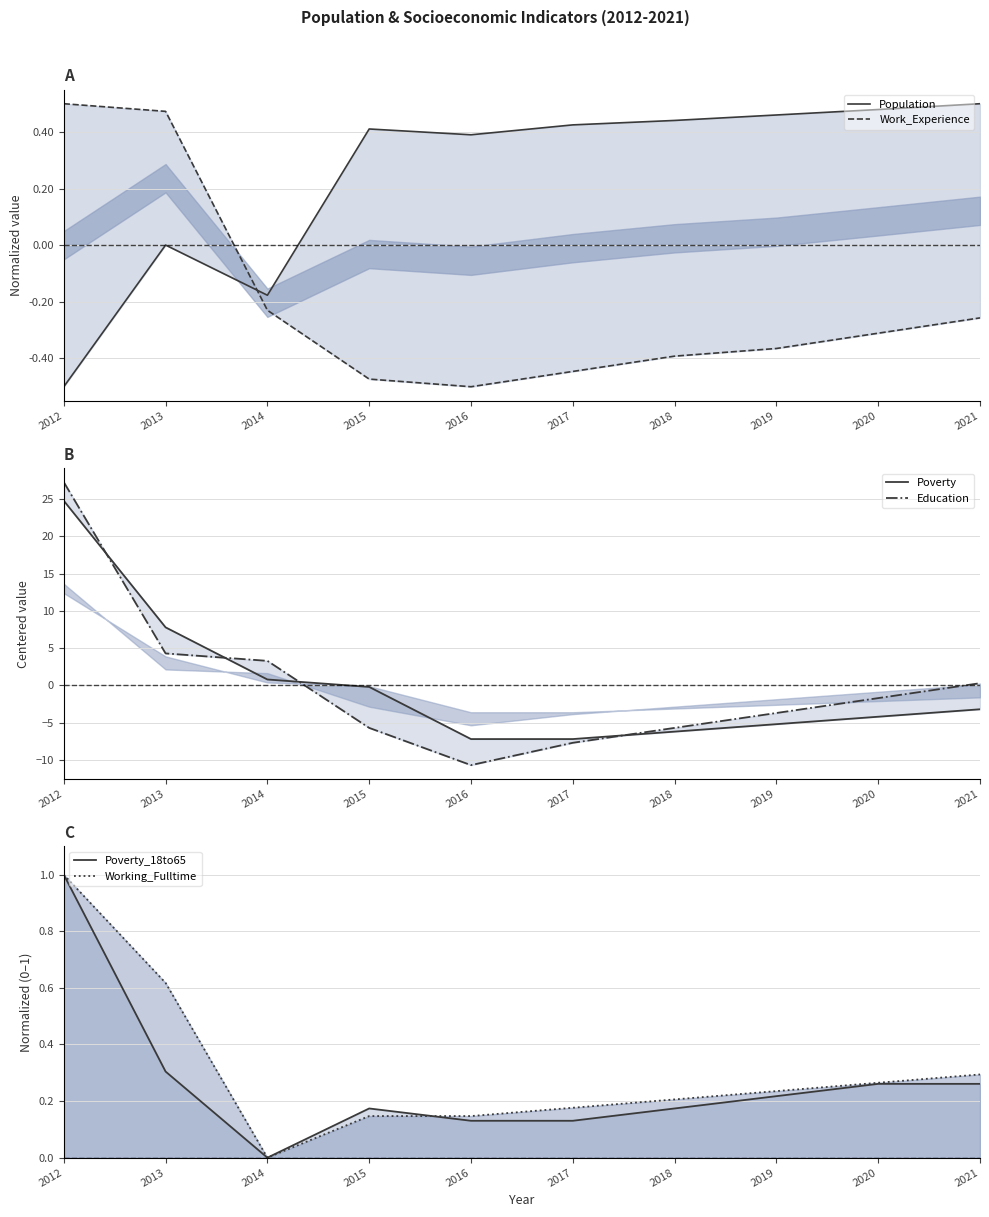

What is the difference between the highest and lowest values at 2013?

7.8